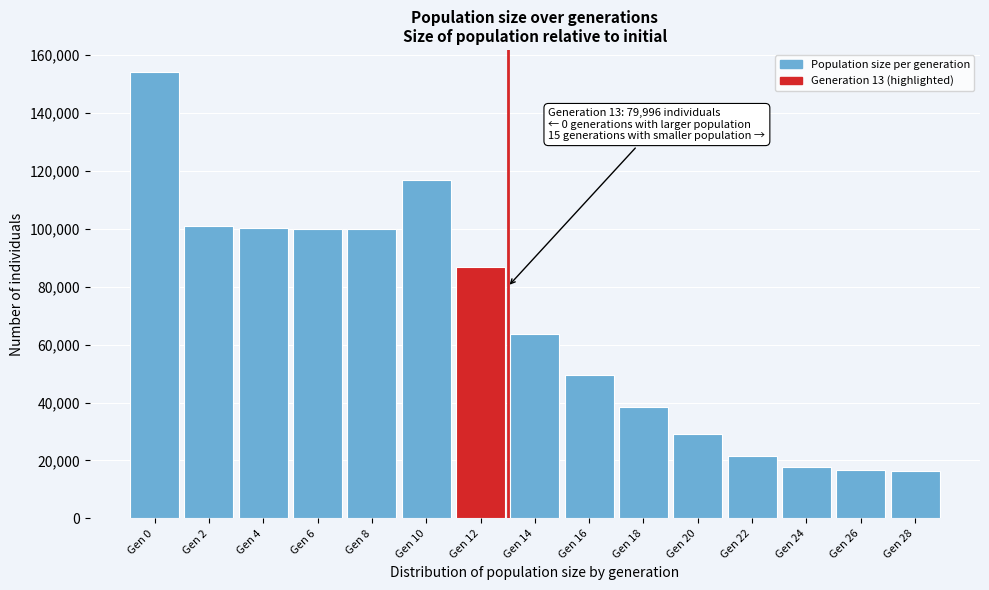

What is the value of the 9th bar from the left?

49626.5